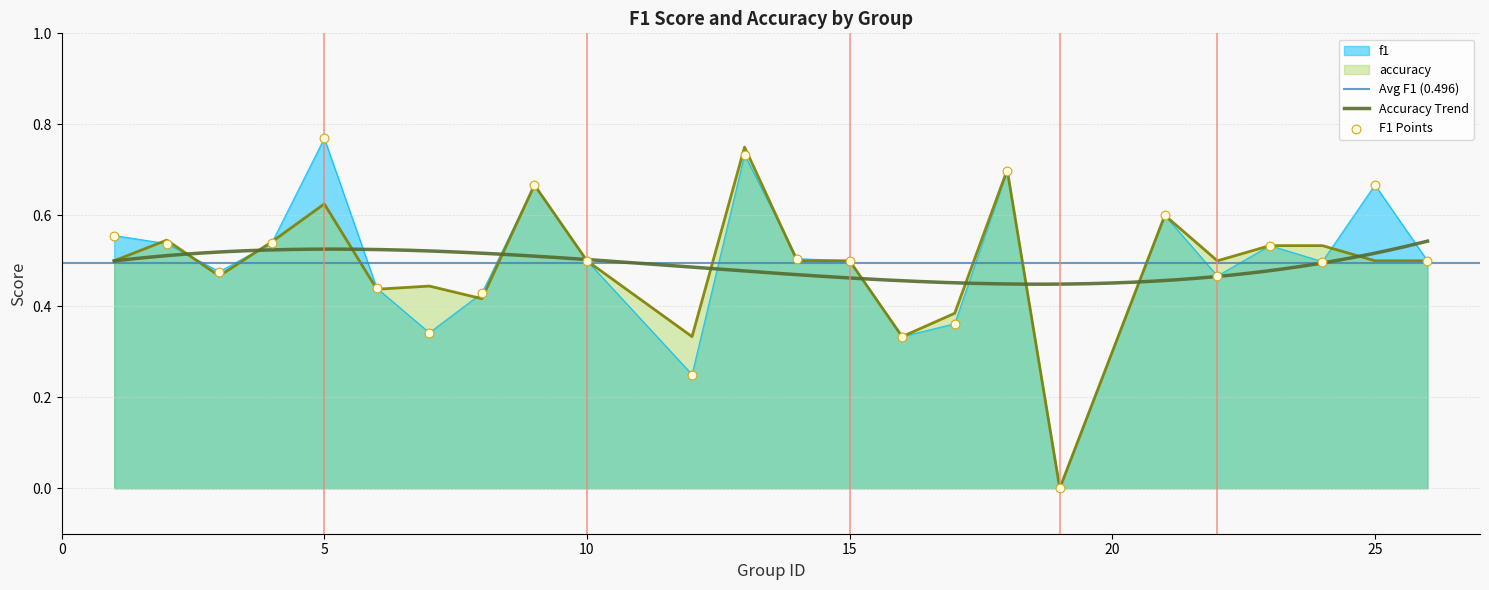

Which series has the widest spread of Y values?

f1